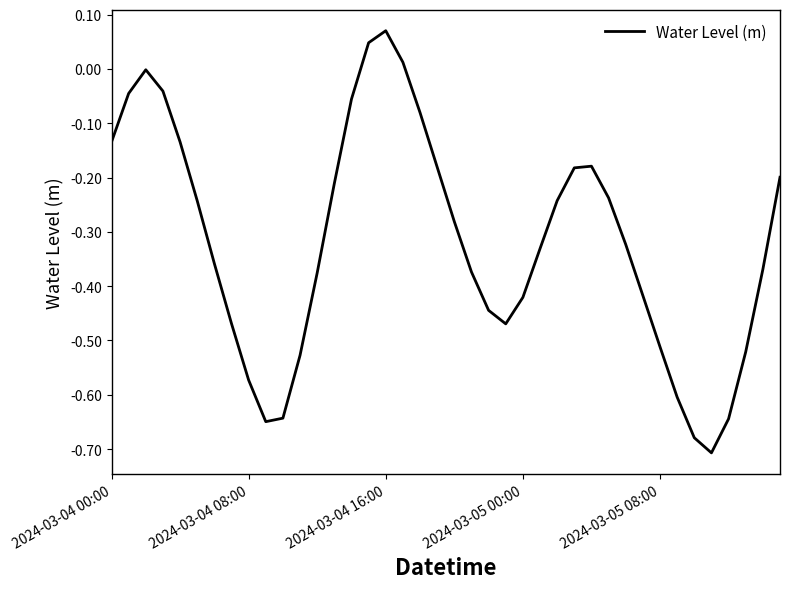

List the labels in order of value, smallest first.

35, 34, 9, 36, 10, 33, 8, 11, 37, 32, 23, 7, 22, 24, 31, 12, 21, 38, 6, 25, 30, 20, 5, 26, 29, 13, 39, 27, 19, 28, 2024-03-04 00:00, 2024-03-05 08:00, 18, 14, 2024-03-04 08:00, 2024-03-05 00:00, 2024-03-04 16:00, 17, 15, 16